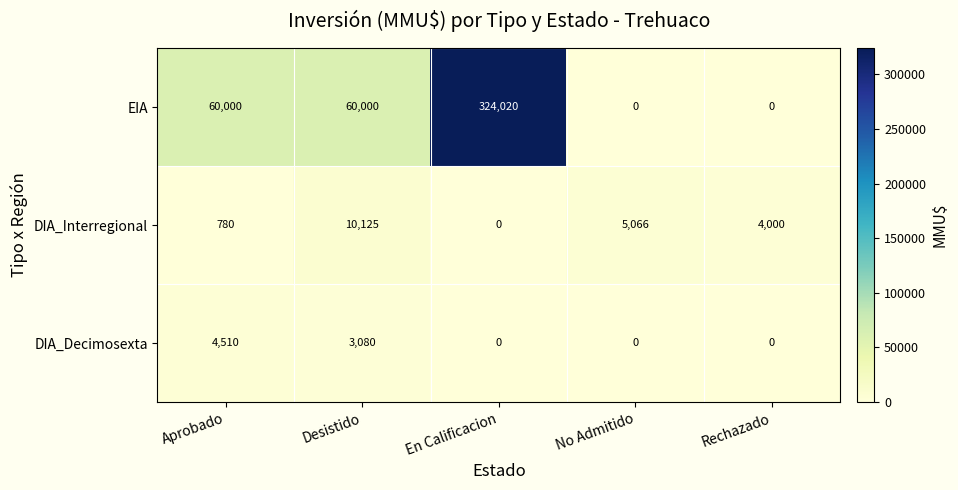

Which category has the highest value across all series?

En Calificacion